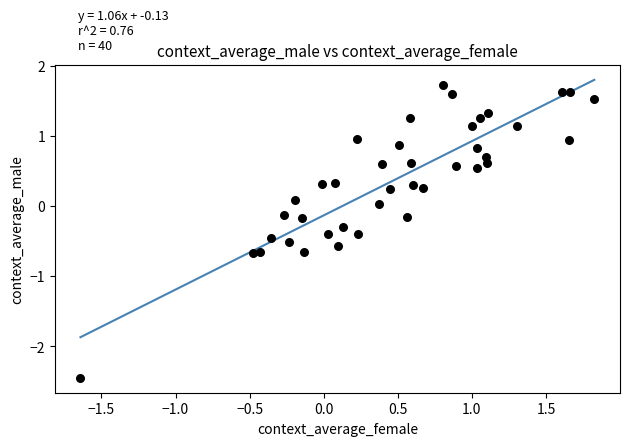

What is the range of Y values (max minus min)?

4.2